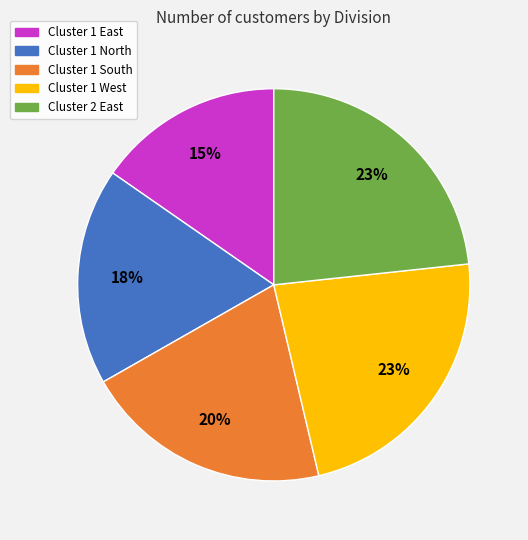

To the nearest percent, what portion does Cluster 1 South represent?

20%